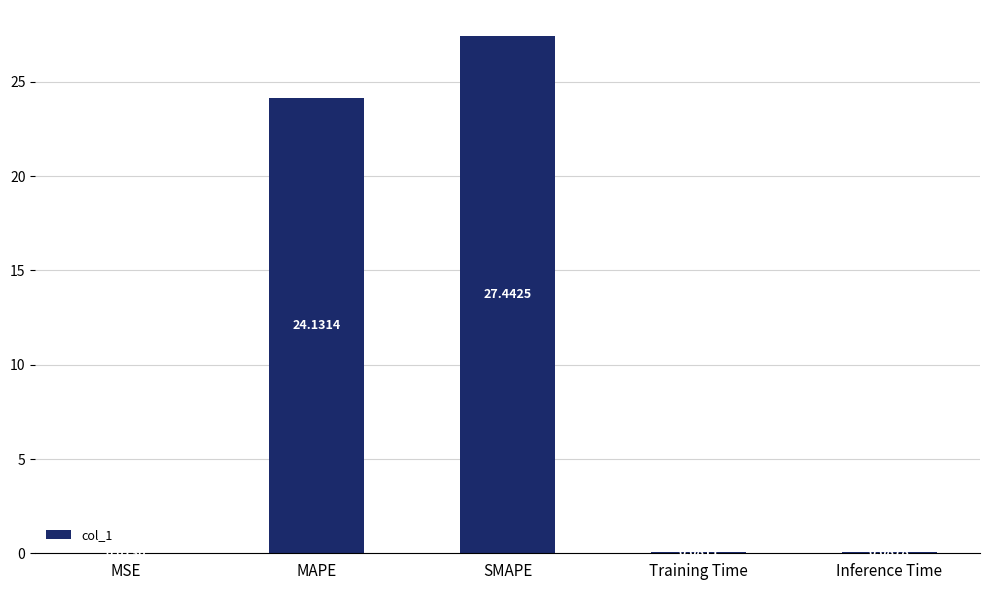

Where is the data nearest to the value 13?

MAPE